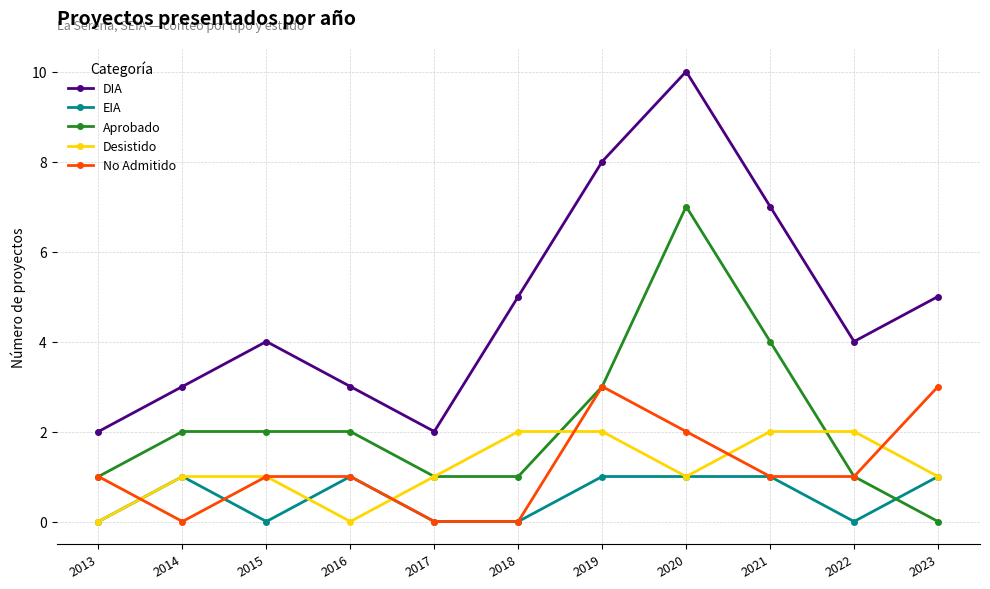

At which category is the sum across all series the highest?

2020